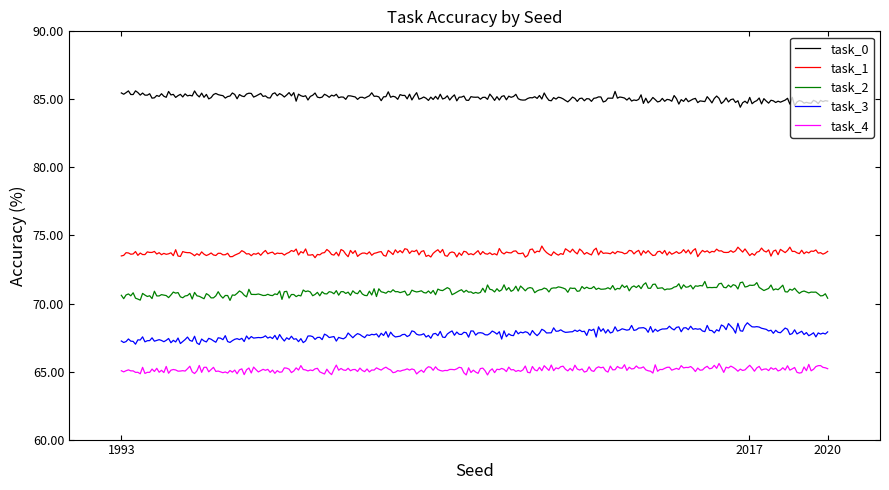

What is the minimum value shown in the chart?

64.8